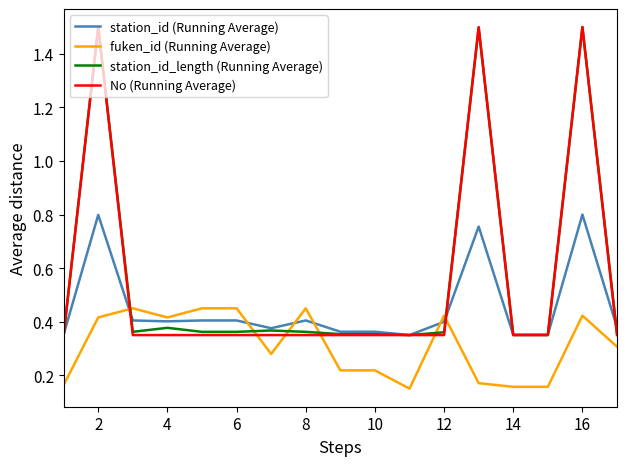

How many times do fuken_id (Running Average) and station_id_length (Running Average) cross each other?

6